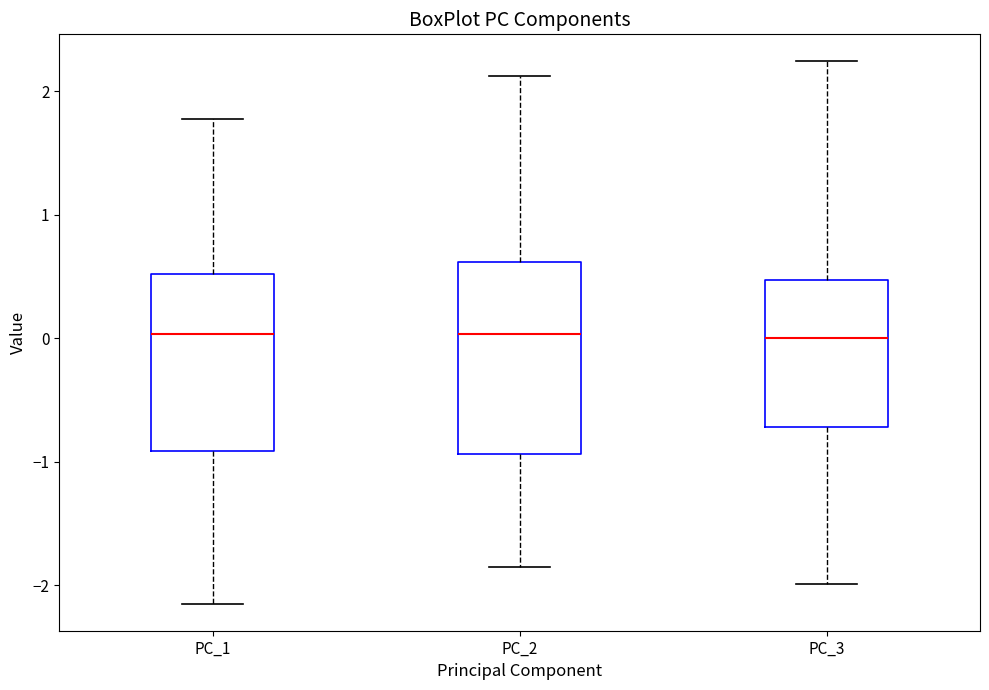

Reading left to right, read every box against the y-axis: the position of its median line, the range the box covers, and the ends of its whiskers. The values are not printed on the chart, so give them approximately, as read against the axis.

PC_1: median 0.0, box -0.9 to 0.5, whiskers -2.2 to 1.8
PC_2: median 0.0, box -0.9 to 0.6, whiskers -1.9 to 2.1
PC_3: median 0.0, box -0.7 to 0.5, whiskers -2.0 to 2.2